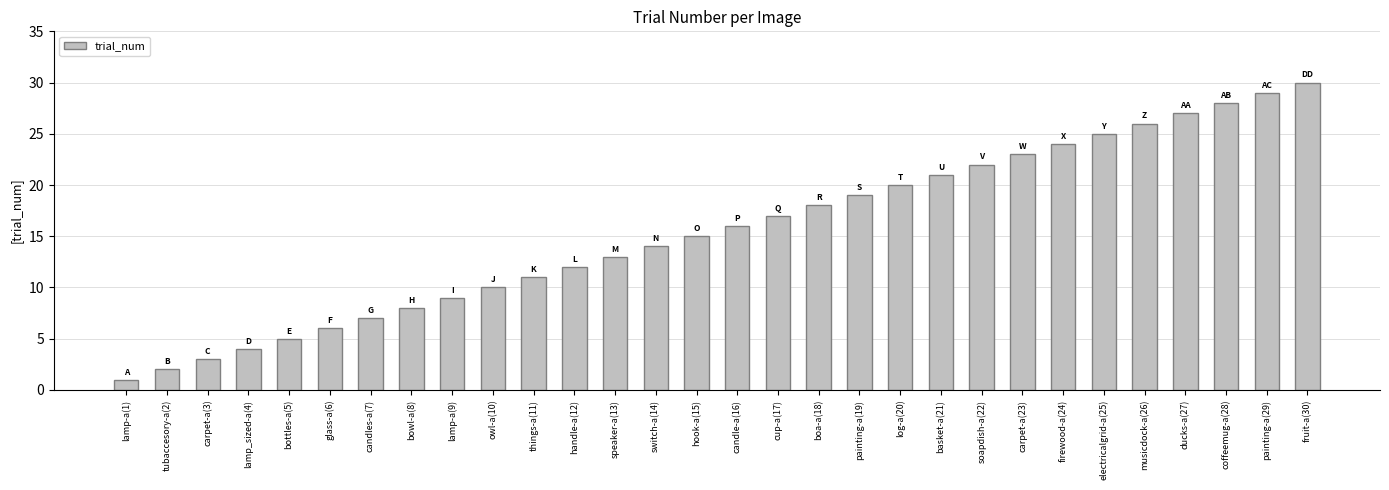

Reading left to right, extract all data points from this chart.

lamp-a(1)=1	tubaccesory-a(2)=2	carpet-a(3)=3	lamp_sized-a(4)=4	bottles-a(5)=5	glass-a(6)=6	candles-a(7)=7	bowl-a(8)=8	lamp-a(9)=9	owl-a(10)=10	things-a(11)=11	handle-a(12)=12	speaker-a(13)=13	switch-a(14)=14	hook-a(15)=15	candle-a(16)=16	cup-a(17)=17	boa-a(18)=18	painting-a(19)=19	log-a(20)=20	basket-a(21)=21	soapdish-a(22)=22	carpet-a(23)=23	firewood-a(24)=24	electricalgrid-a(25)=25	musicdock-a(26)=26	ducks-a(27)=27	coffeemug-a(28)=28	painting-a(29)=29	fruit-a(30)=30